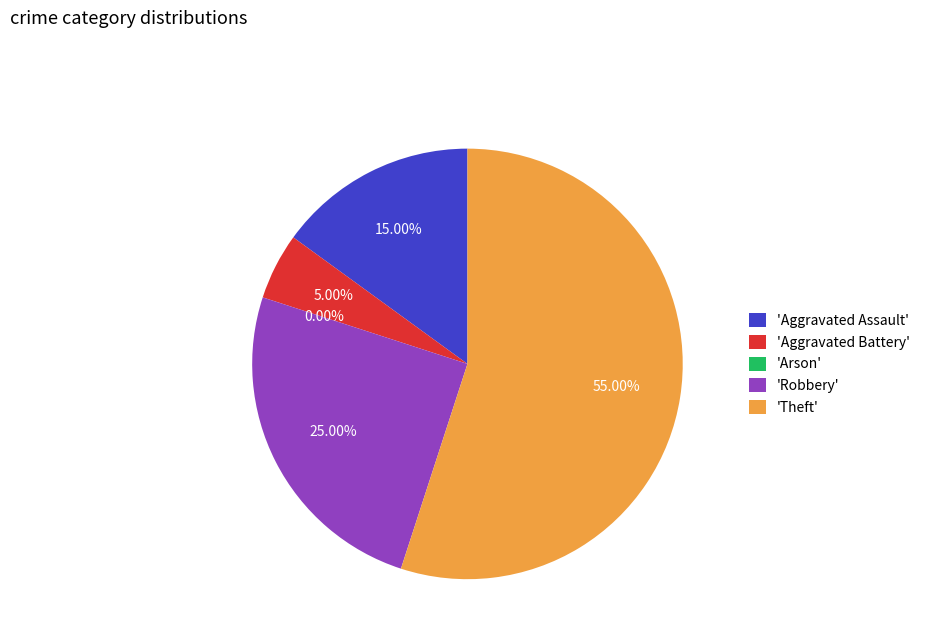

Is Theft the majority of the pie?

Yes